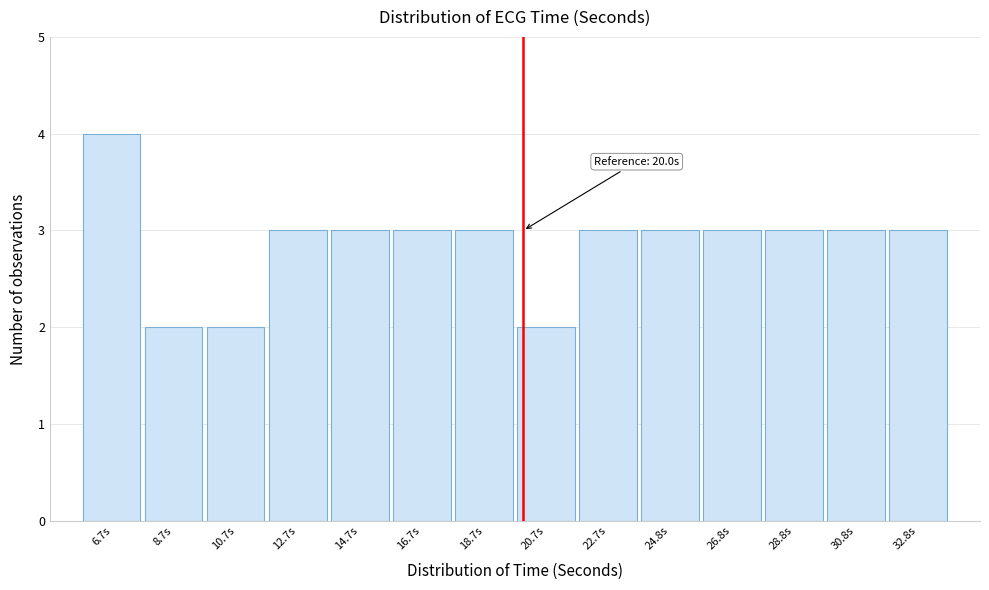

Over which range of the x-axis is the bar tallest?

5.5 to 7.5